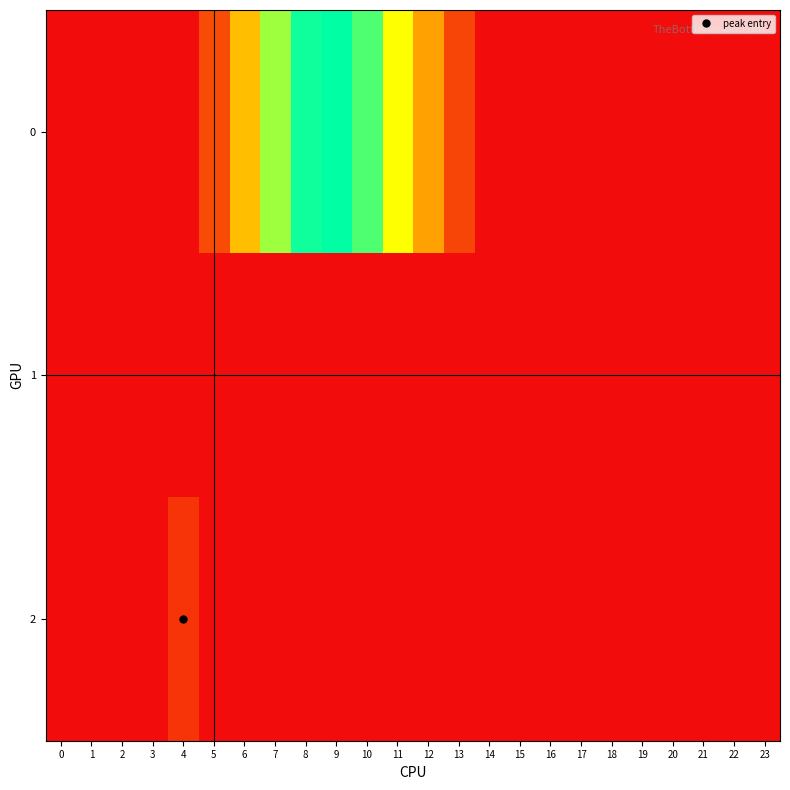

Reading left to right, transcribe all the data shown in this chart.

0: 0=0	1=0	2=0	3=0	4=0	5=8	6=23	7=38	8=47	9=48	10=43	11=32	12=19	13=7	14=0	15=0	16=0	17=0	18=0	19=0	20=0	21=0	22=0	23=0
1: 0=0	1=0	2=0	3=0	4=0	5=0	6=0	7=0	8=0	9=0	10=0	11=0	12=0	13=0	14=0	15=0	16=0	17=0	18=0	19=0	20=0	21=0	22=0	23=0
2: 0=0	1=0	2=0	3=0	4=5	5=0	6=0	7=0	8=0	9=0	10=0	11=0	12=0	13=0	14=0	15=0	16=0	17=0	18=0	19=0	20=0	21=0	22=0	23=0